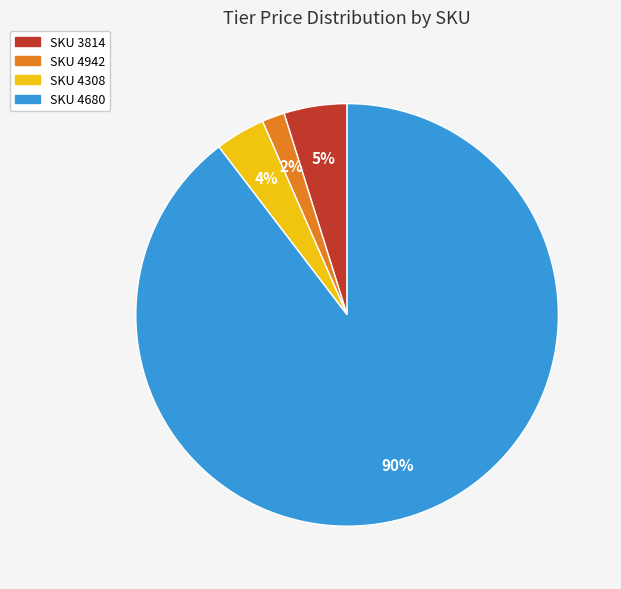

What percentage is the SKU 4942 slice, to the nearest percent?

2%